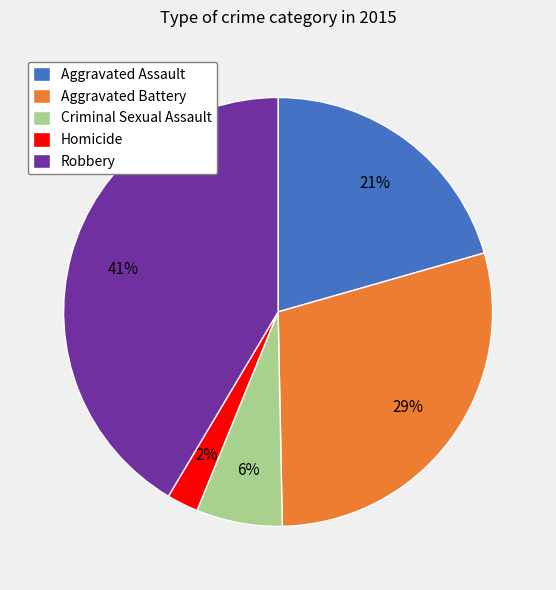

Between Aggravated Assault and Robbery, which is larger?

Robbery